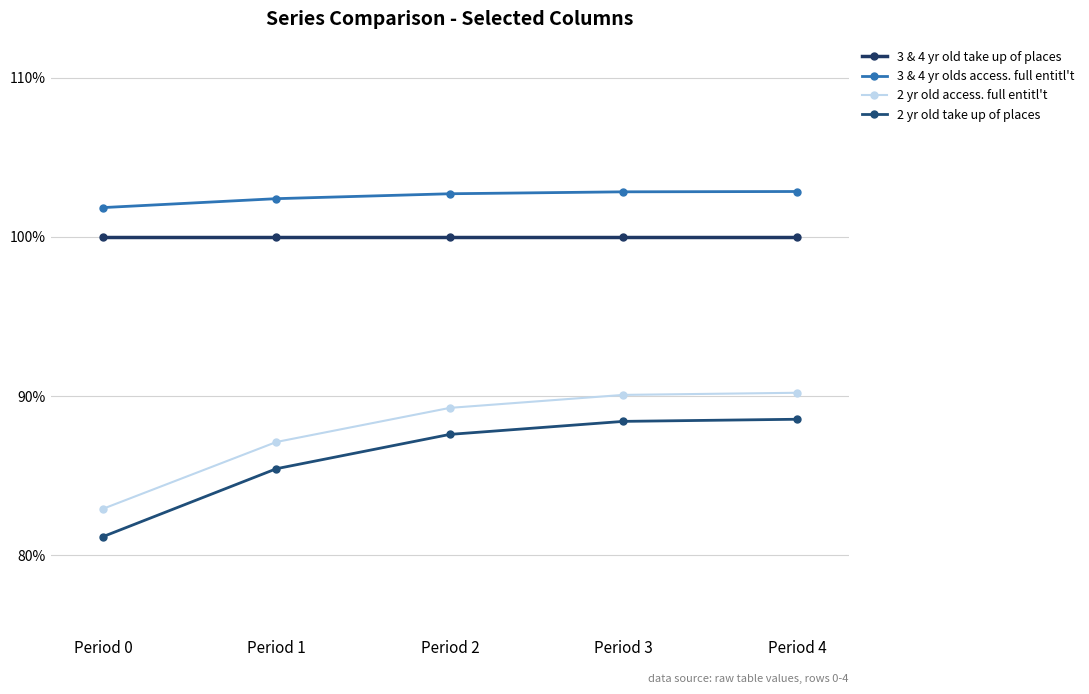

Is this an area chart (filled region under the line)?

No